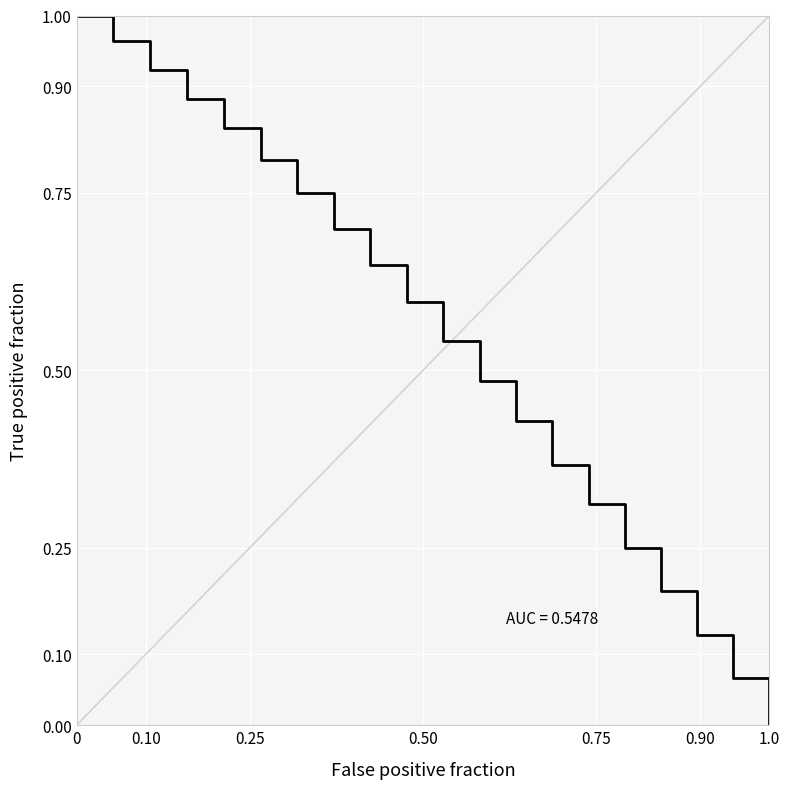

Does the chart display data point markers on the line(s)?

No